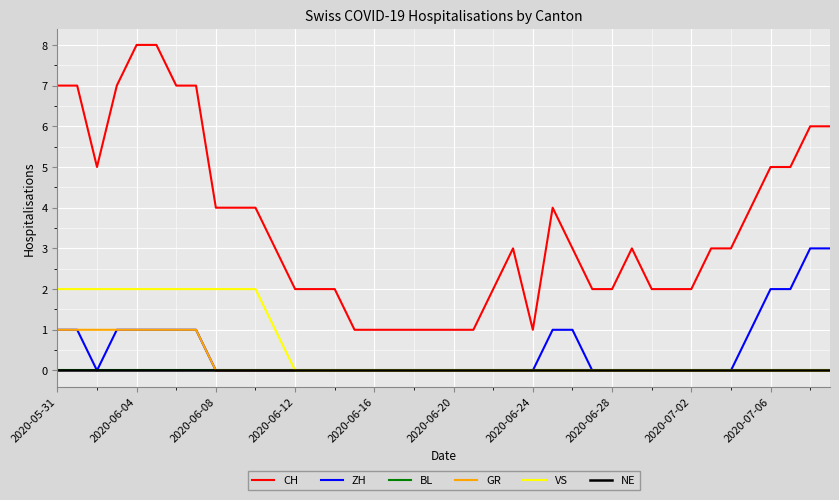

Does the chart display data point markers on the line(s)?

No